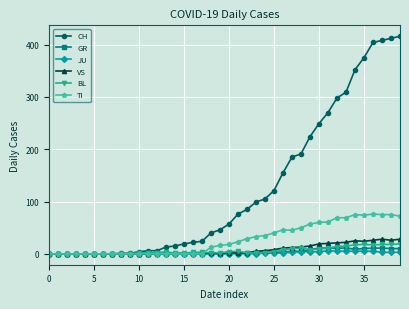

How many series are shown in this chart?

6